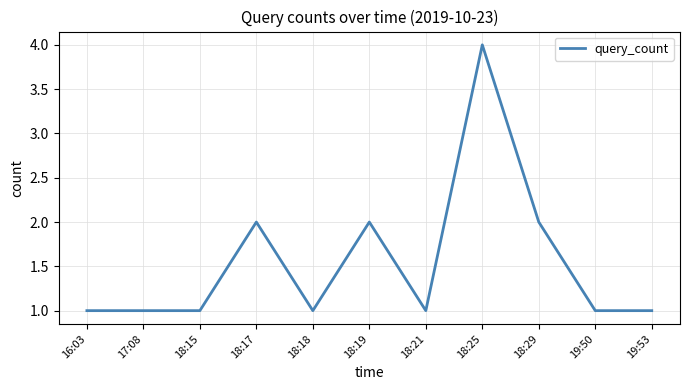

True or false: there are more than 1 points higher than both neighbors.

True